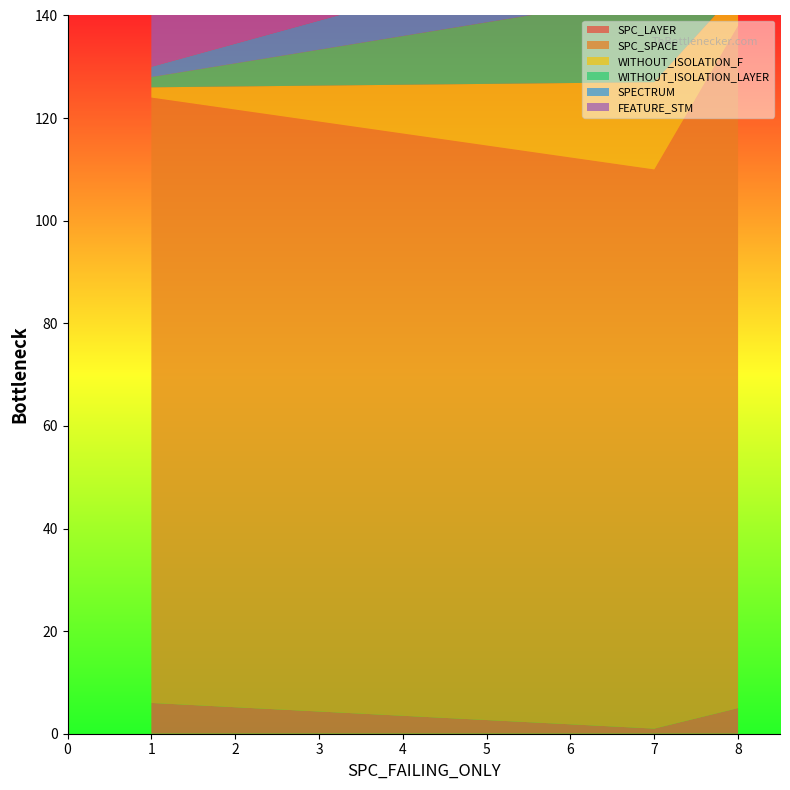

Reading left to right, transcribe all the data shown in this chart.

SPC_LAYER: 1=6	7=1	8=5
SPC_SPACE: 1=118	7=109	8=133
WITHOUT_ISOLATION_F: 1=2	7=17	8=7
WITHOUT_ISOLATION_LAYER: 1=2	7=17	8=6
SPECTRUM: 1=2	7=13	8=2
FEATURE_STM: 1=14	7=14	8=15